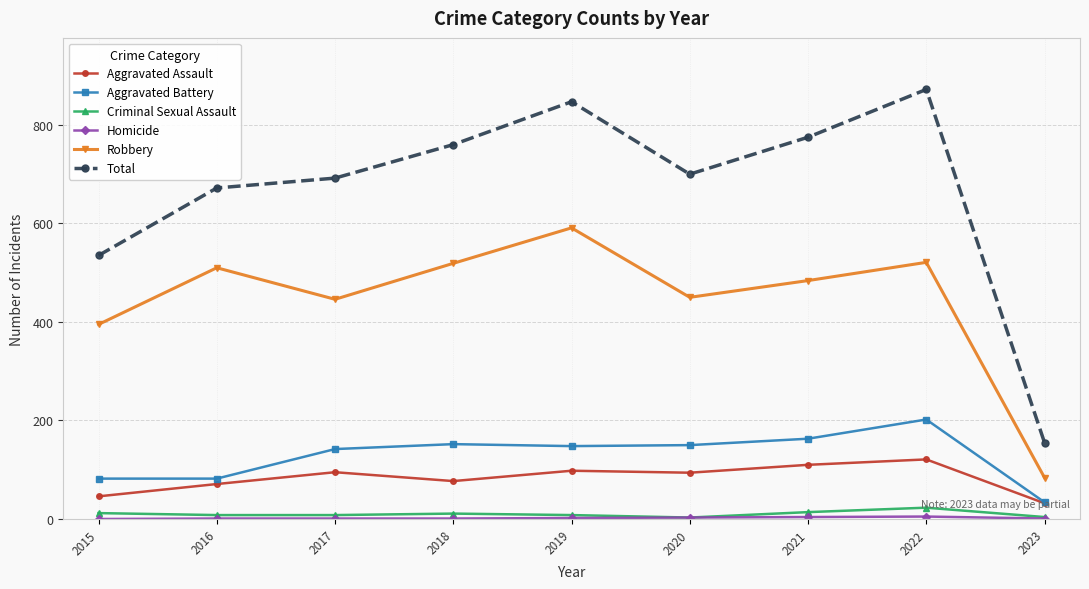

True or false: Aggravated Assault and Total cross at least once.

False